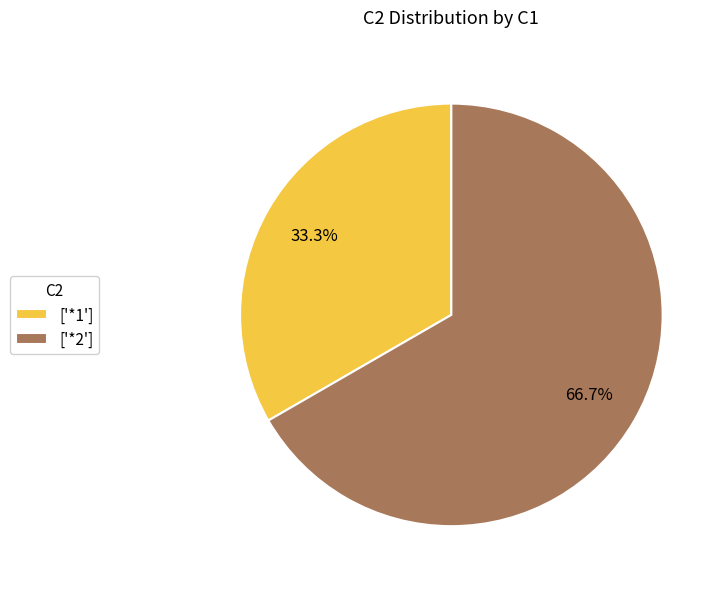

Which category has the biggest portion of the pie?

['*2']